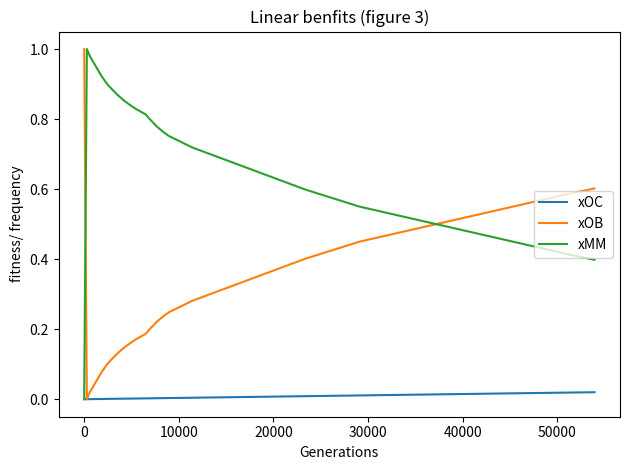

Which series ends up on top after the final intersection of xOB and xMM?

xOB